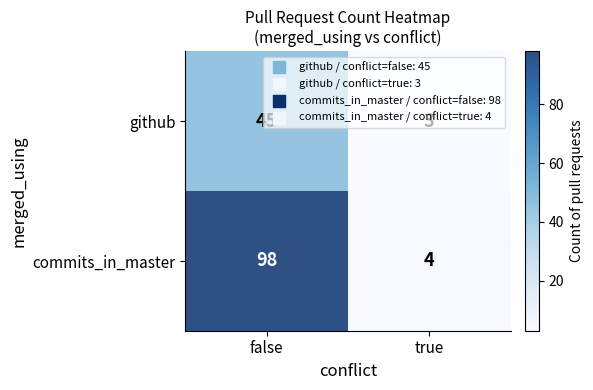

Which category has the highest value in the github series?

false